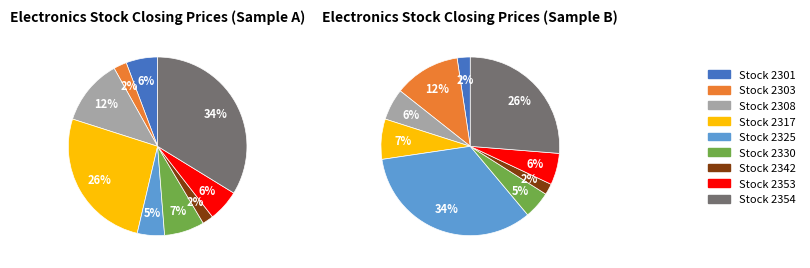

Is it true that 2354 is 27% of the pie?

False